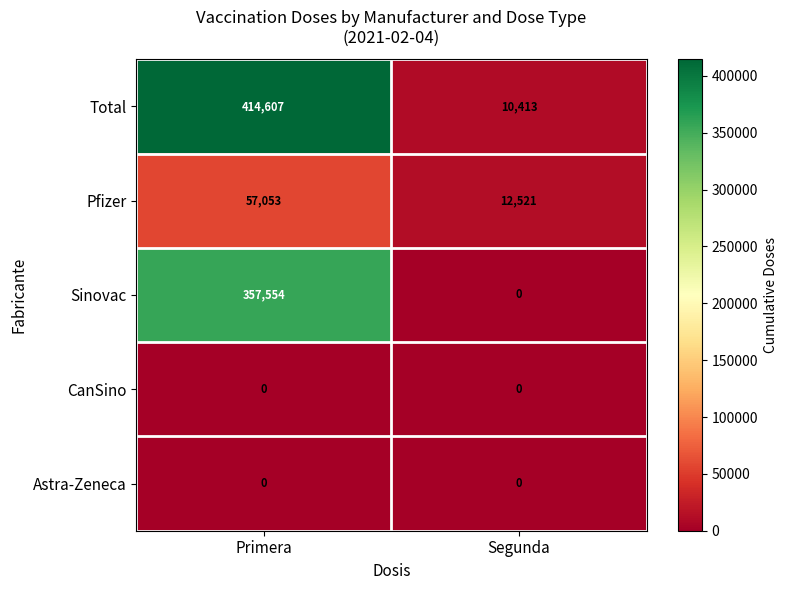

What is the sum of all Sinovac values?

357554